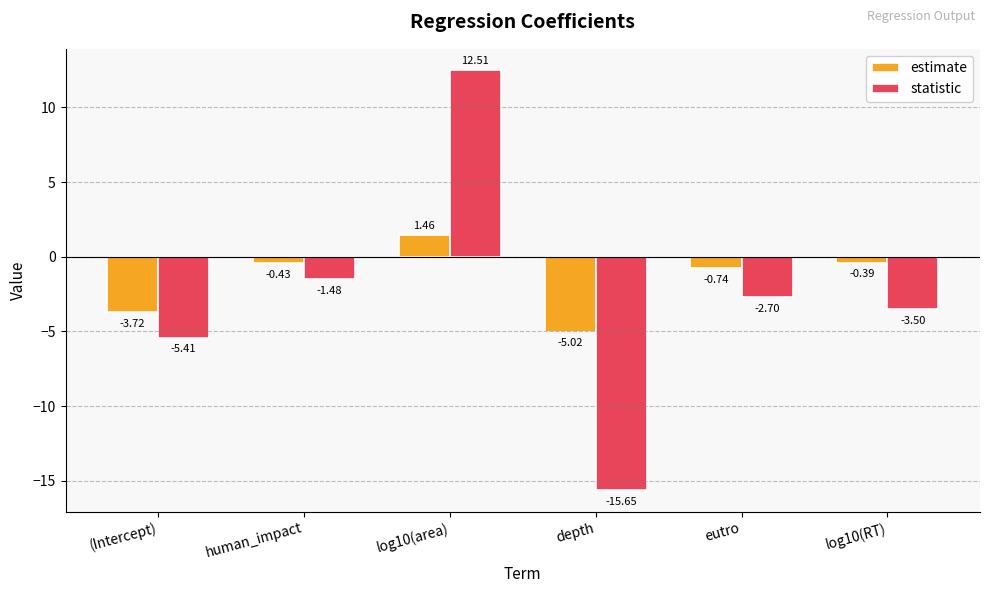

What is the sum of all statistic values?

-16.2